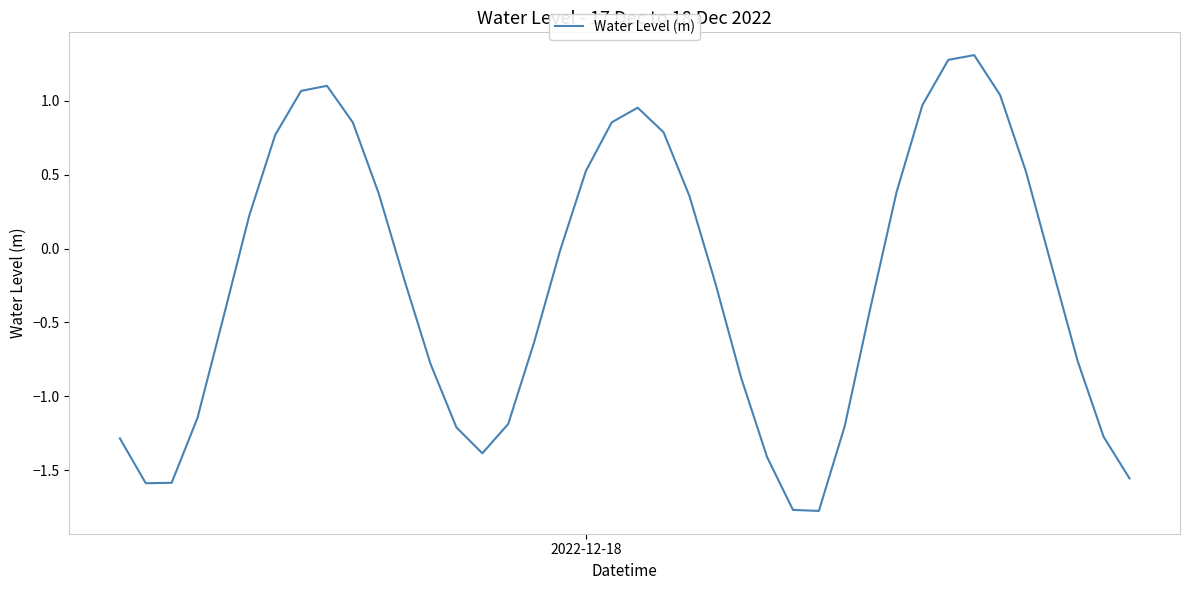

What is the difference between the second highest and second lowest values?

3.0